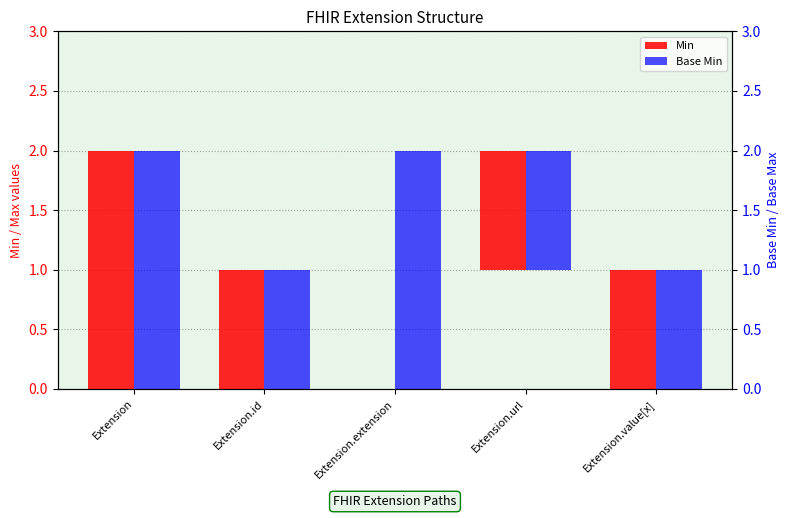

Reading right to left, what are all the values shown in this chart?

Min: Extension.value[x]=1	Extension.url=1	Extension.extension=0	Extension.id=1	Extension=2
Base Min: Extension.value[x]=1	Extension.url=1	Extension.extension=2	Extension.id=1	Extension=2